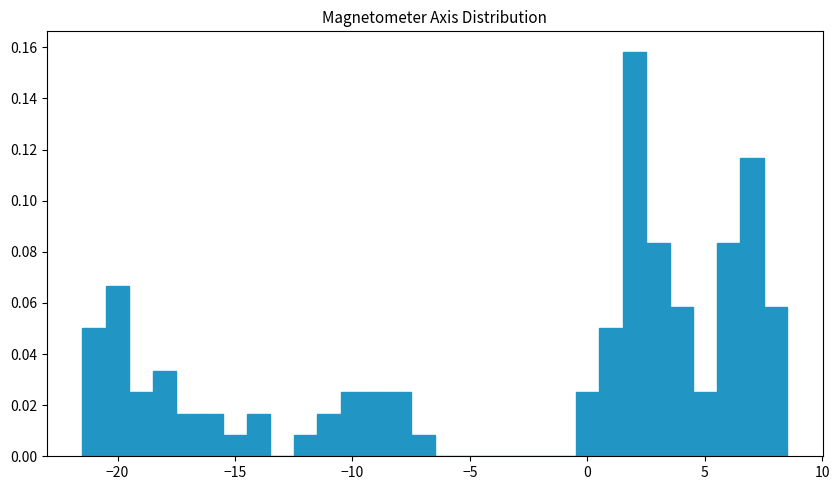

Around what value on the x-axis is the tallest bar? Give the approximate position of its centre, as read against the axis.

2.0